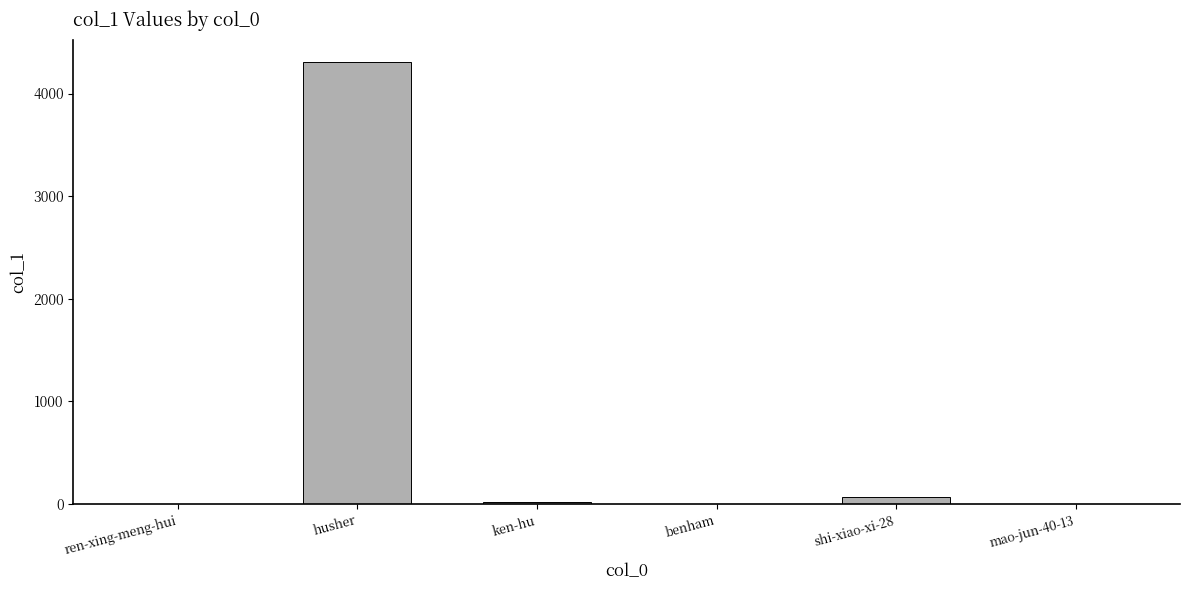

The chart shows a value of 0 at mao-jun-40-13. True or false?

True